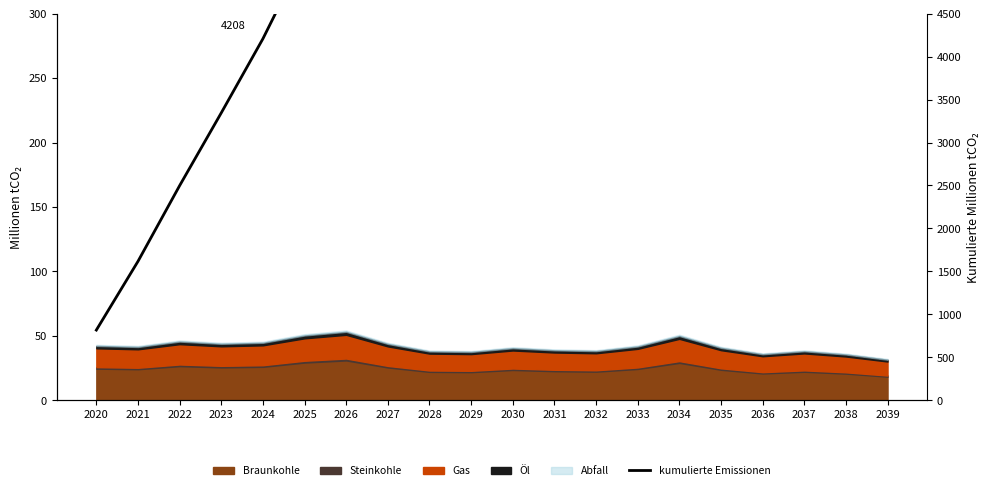

What is the value of the 14th point from the left?

11567.8